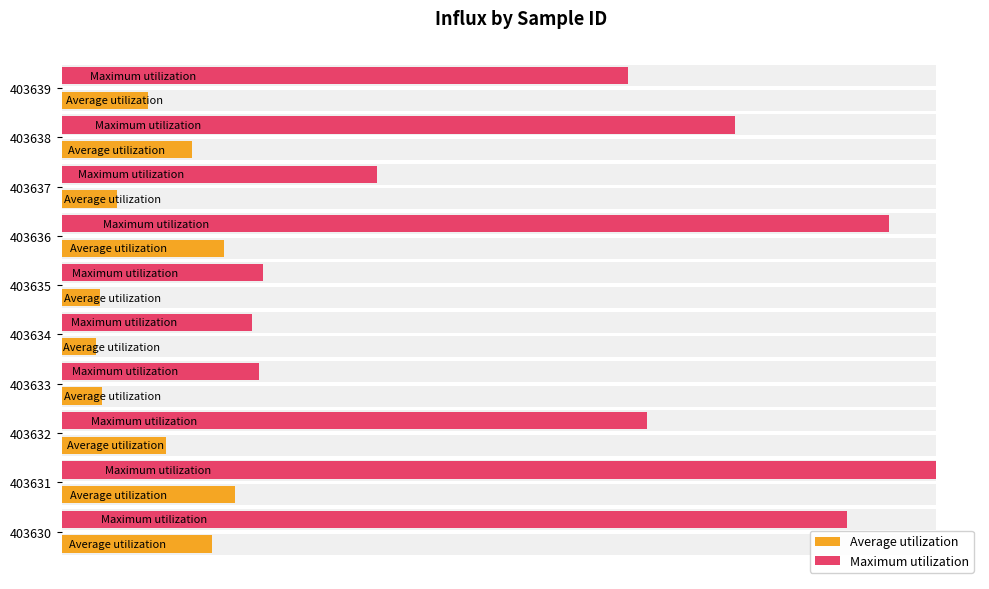

The Average utilization series shows 63956.1 at 403632. True or false?

False